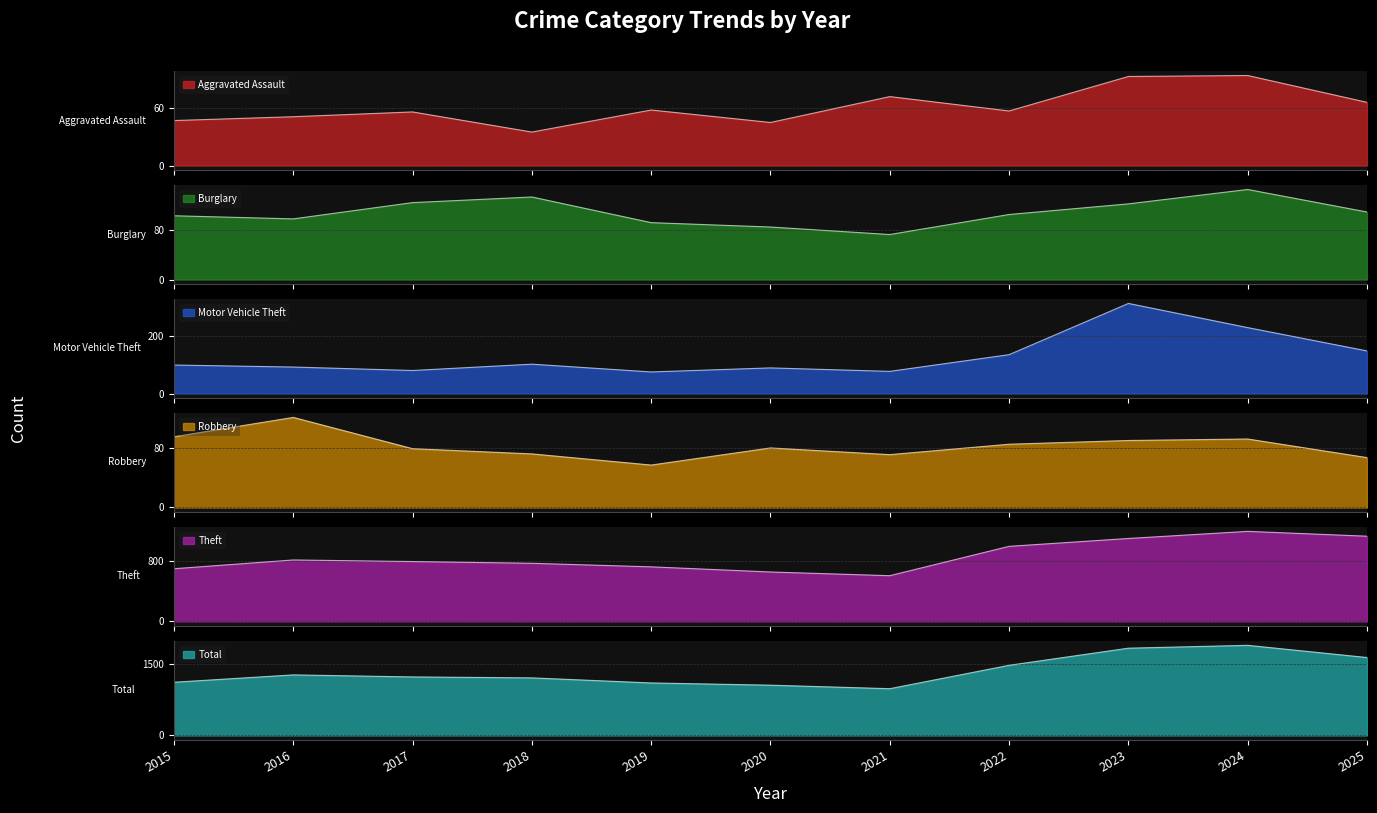

The value of Aggravated Assault at 2025 is 96. True or false?

False